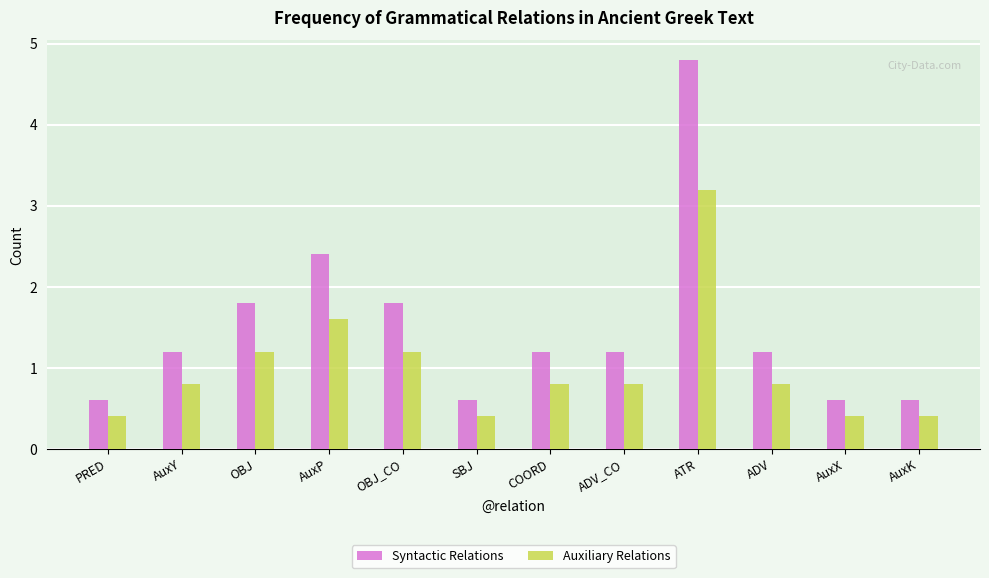

How many groups of bars are there?

12